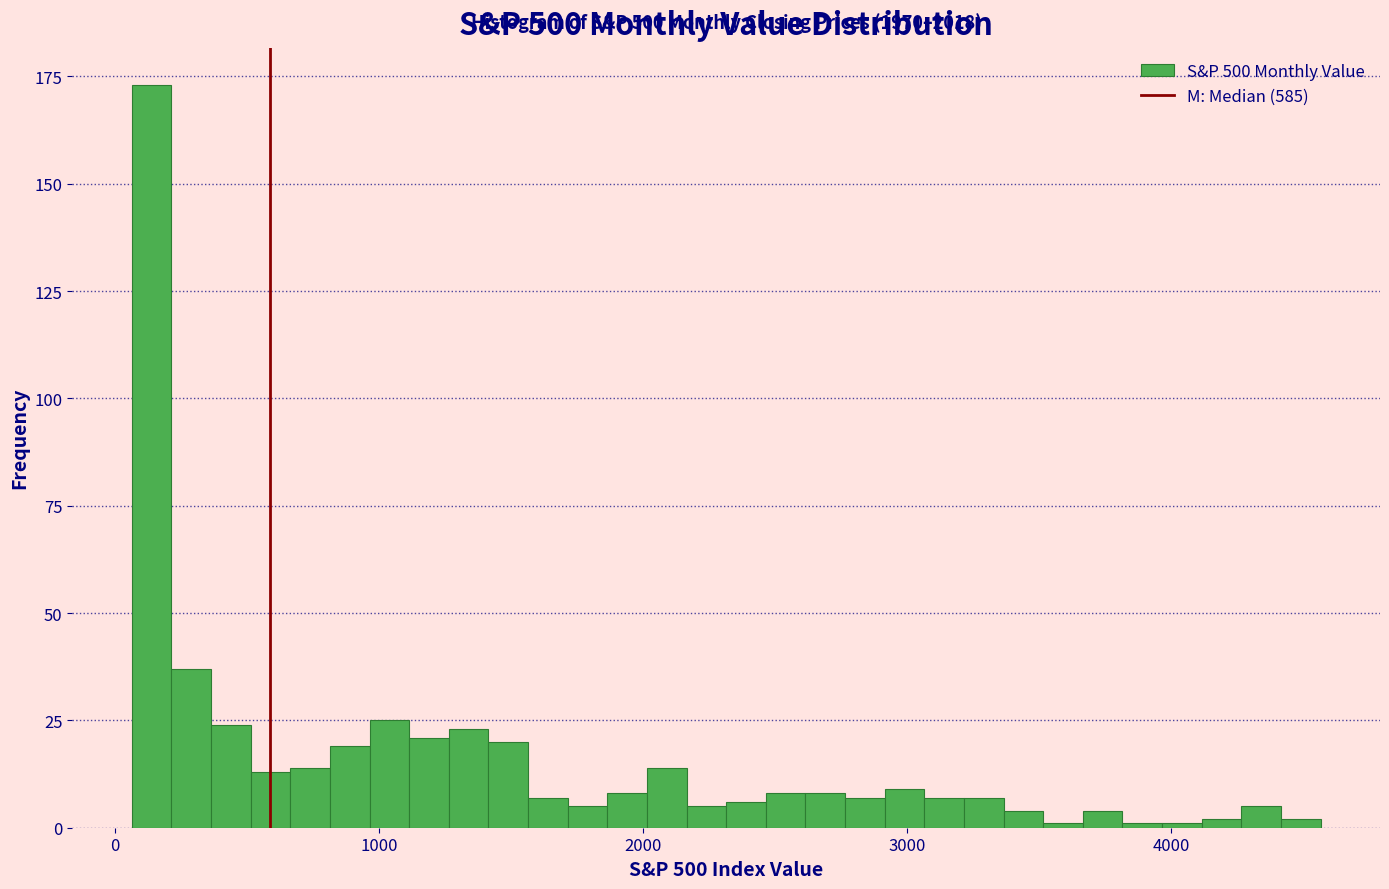

Around what value on the x-axis is the tallest bar? Give the approximate position of its centre, as read against the axis.

100